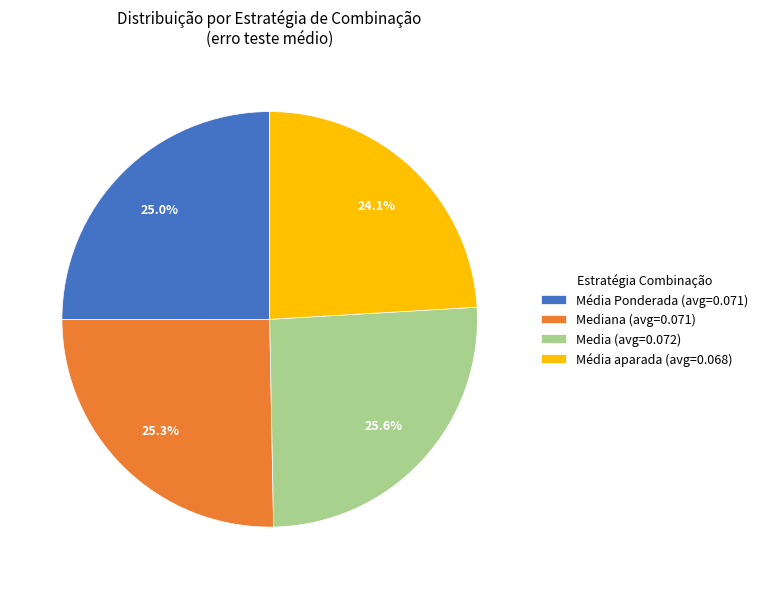

How many segments does this pie chart have?

4